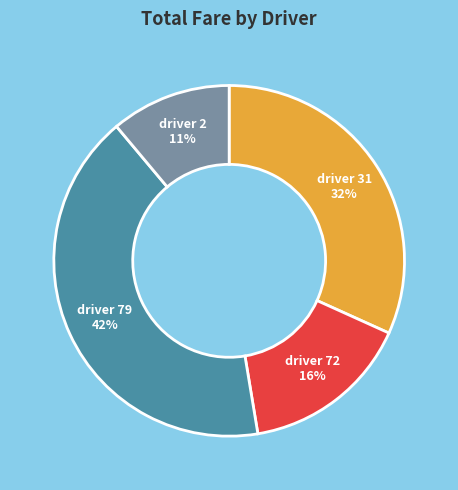

Does any single category account for the majority?

No